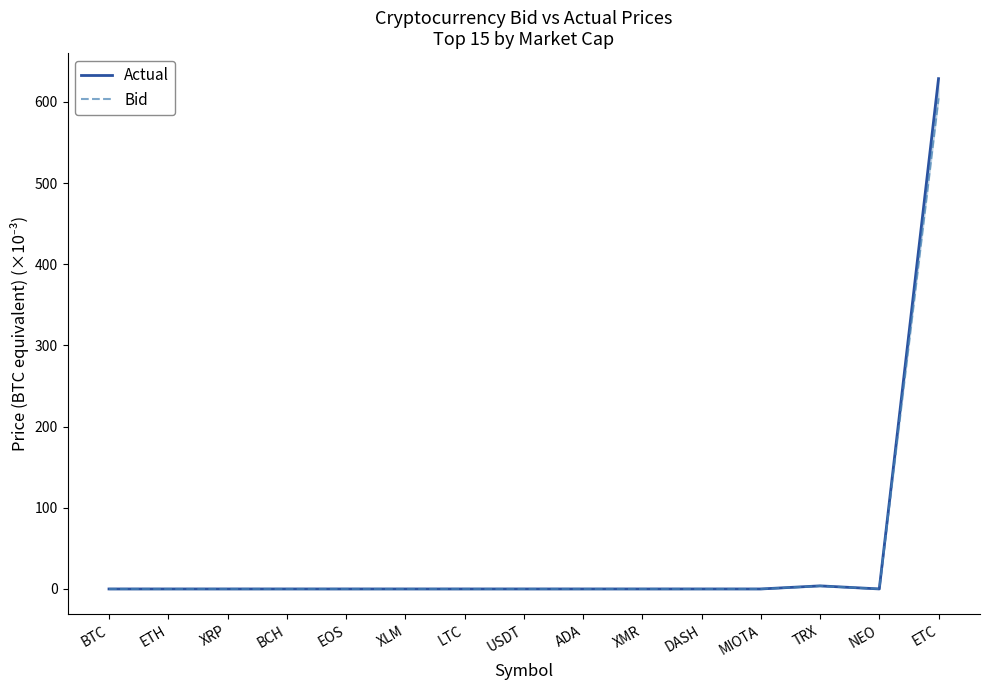

Reading left to right, what are all the values shown in this chart?

Actual: 0.0	0.0	0.0	0.0	0.0	0.0	0.0	0.0	0.0	0.0	0.0	0.0	3.8	0.0	628.7
Bid: 0.0	0.0	0.0	0.0	0.0	0.0	0.0	0.0	0.0	0.0	0.0	0.0	3.7	0.0	604.5